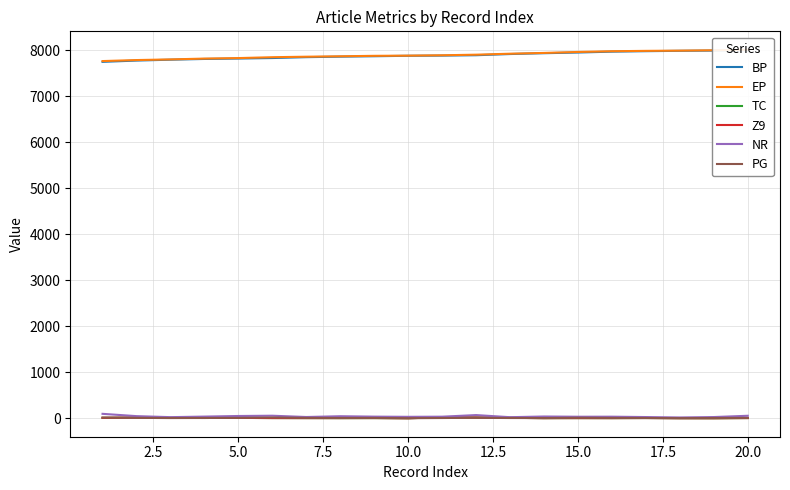

What are all the series names shown in the legend?

BP, EP, TC, Z9, NR, PG